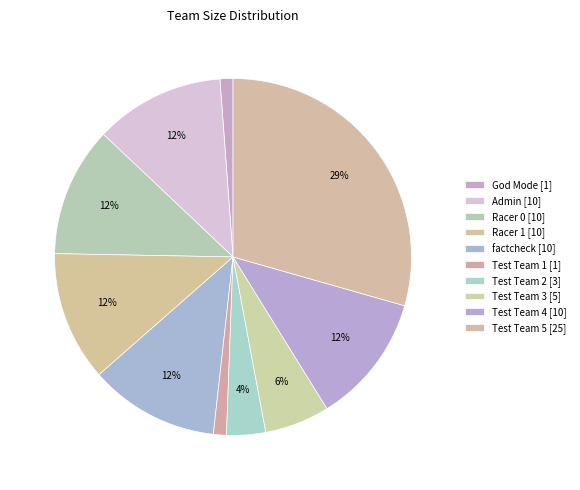

How many segments does this pie chart have?

10